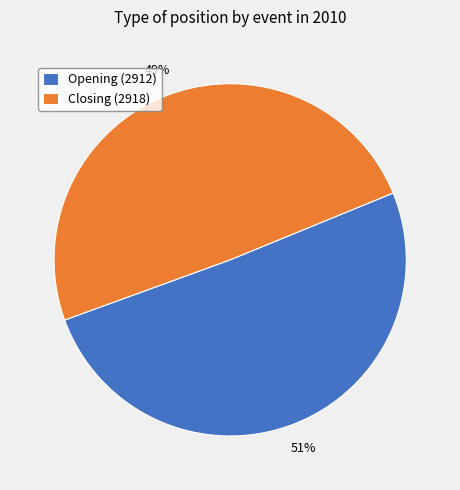

Rank the categories by value from highest to lowest.

Opening (2912), Closing (2918)